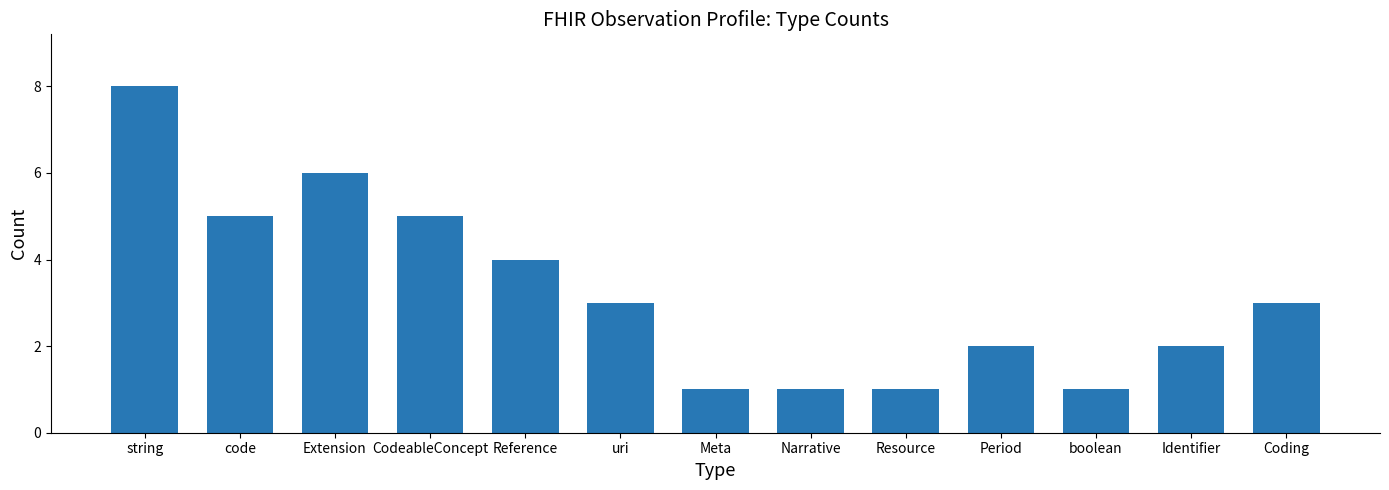

At which label does the data first exceed 3?

string